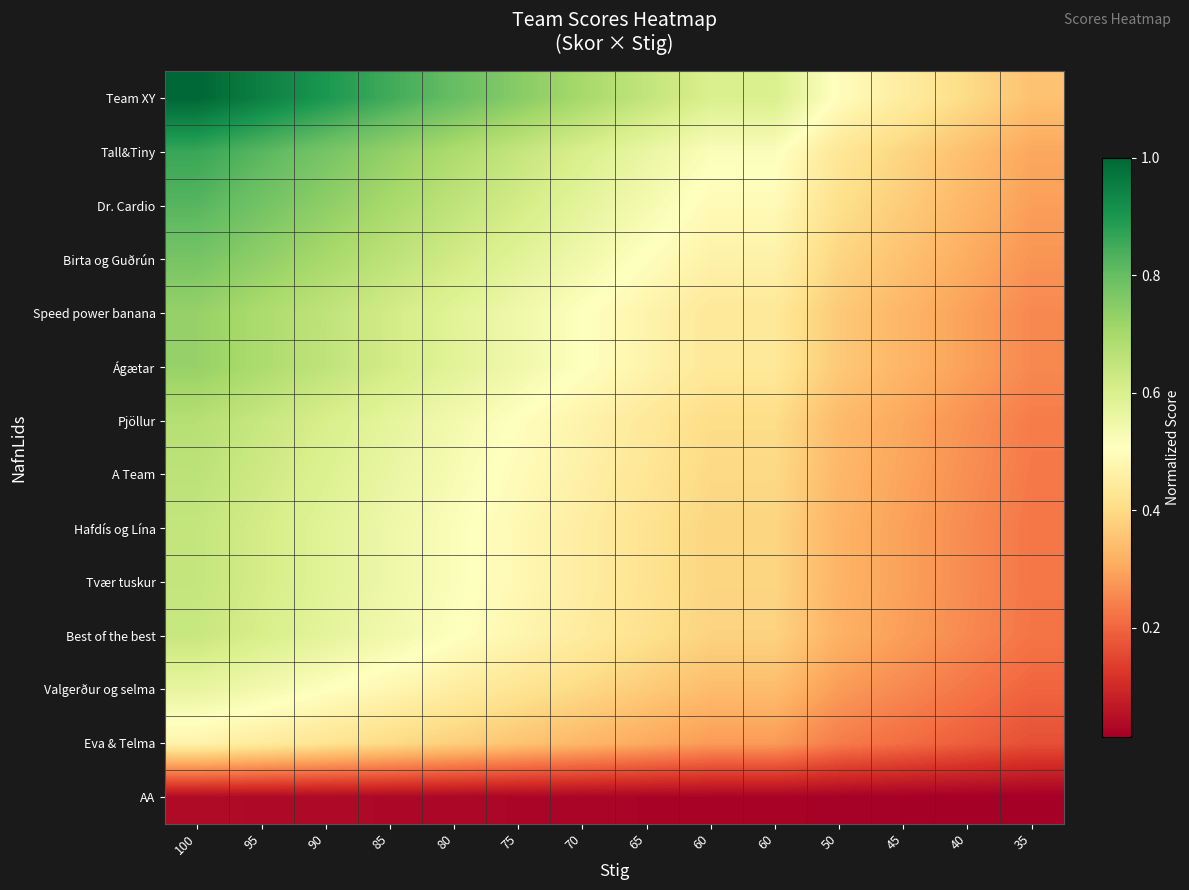

Reading left to right, extract all data points from this chart.

Team XY: 100=1.0	95=0.9	90=0.9	85=0.8	80=0.8	75=0.8	70=0.7	65=0.7	60=0.6	60=0.6	50=0.5	45=0.5	40=0.4	35=0.3
Tall&Tiny: 100=0.9	95=0.8	90=0.8	85=0.7	80=0.7	75=0.6	70=0.6	65=0.6	60=0.5	60=0.5	50=0.4	45=0.4	40=0.3	35=0.3
Dr. Cardio: 100=0.8	95=0.8	90=0.7	85=0.7	80=0.7	75=0.6	70=0.6	65=0.5	60=0.5	60=0.5	50=0.4	45=0.4	40=0.3	35=0.3
Birta og Guðrún: 100=0.8	95=0.7	90=0.7	85=0.7	80=0.6	75=0.6	70=0.5	65=0.5	60=0.5	60=0.5	50=0.4	45=0.3	40=0.3	35=0.3
Speed power banana: 100=0.7	95=0.7	90=0.7	85=0.6	80=0.6	75=0.5	70=0.5	65=0.5	60=0.4	60=0.4	50=0.4	45=0.3	40=0.3	35=0.3
Ágætar: 100=0.7	95=0.7	90=0.7	85=0.6	80=0.6	75=0.5	70=0.5	65=0.5	60=0.4	60=0.4	50=0.4	45=0.3	40=0.3	35=0.3
Pjöllur: 100=0.7	95=0.6	90=0.6	85=0.6	80=0.5	75=0.5	70=0.5	65=0.4	60=0.4	60=0.4	50=0.3	45=0.3	40=0.3	35=0.2
A Team: 100=0.7	95=0.6	90=0.6	85=0.6	80=0.5	75=0.5	70=0.5	65=0.4	60=0.4	60=0.4	50=0.3	45=0.3	40=0.3	35=0.2
Hafdís og Lína: 100=0.6	95=0.6	90=0.6	85=0.5	80=0.5	75=0.5	70=0.5	65=0.4	60=0.4	60=0.4	50=0.3	45=0.3	40=0.3	35=0.2
Tvær tuskur: 100=0.6	95=0.6	90=0.6	85=0.5	80=0.5	75=0.5	70=0.5	65=0.4	60=0.4	60=0.4	50=0.3	45=0.3	40=0.3	35=0.2
Best of the best: 100=0.6	95=0.6	90=0.6	85=0.5	80=0.5	75=0.5	70=0.4	65=0.4	60=0.4	60=0.4	50=0.3	45=0.3	40=0.3	35=0.2
Valgerður og selma: 100=0.6	95=0.5	90=0.5	85=0.5	80=0.5	75=0.4	70=0.4	65=0.4	60=0.3	60=0.3	50=0.3	45=0.3	40=0.2	35=0.2
Eva & Telma: 100=0.5	95=0.4	90=0.4	85=0.4	80=0.4	75=0.4	70=0.3	65=0.3	60=0.3	60=0.3	50=0.2	45=0.2	40=0.2	35=0.2
AA: 100=0.0	95=0.0	90=0.0	85=0.0	80=0.0	75=0.0	70=0.0	65=0.0	60=0.0	60=0.0	50=0.0	45=0.0	40=0.0	35=0.0